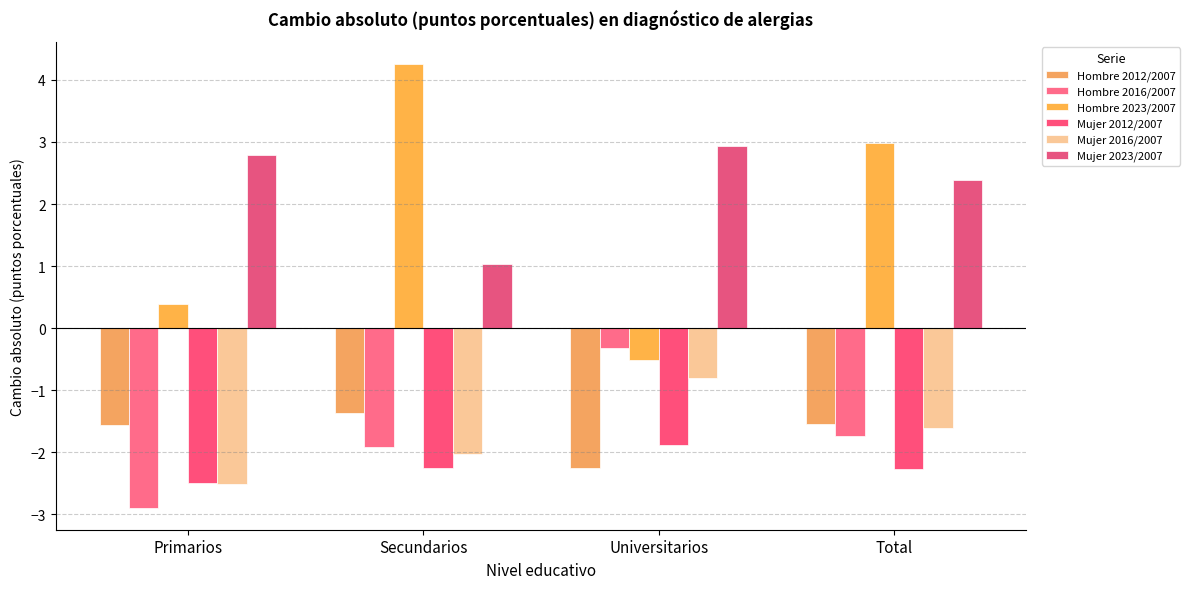

What is the label of the 1st bar from the left?

Primarios